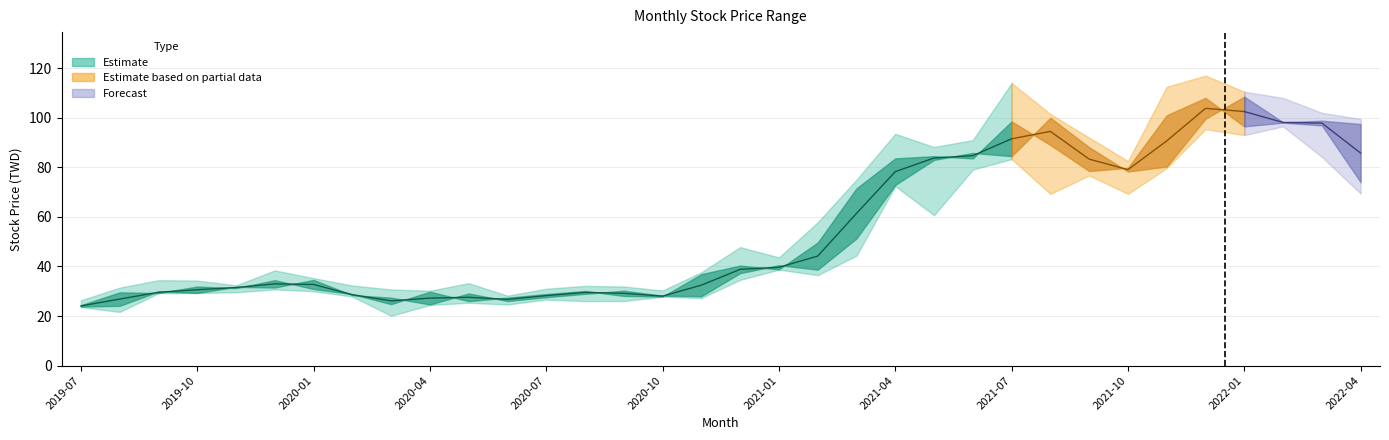

At which category is the sum across all series the highest?

2021-12